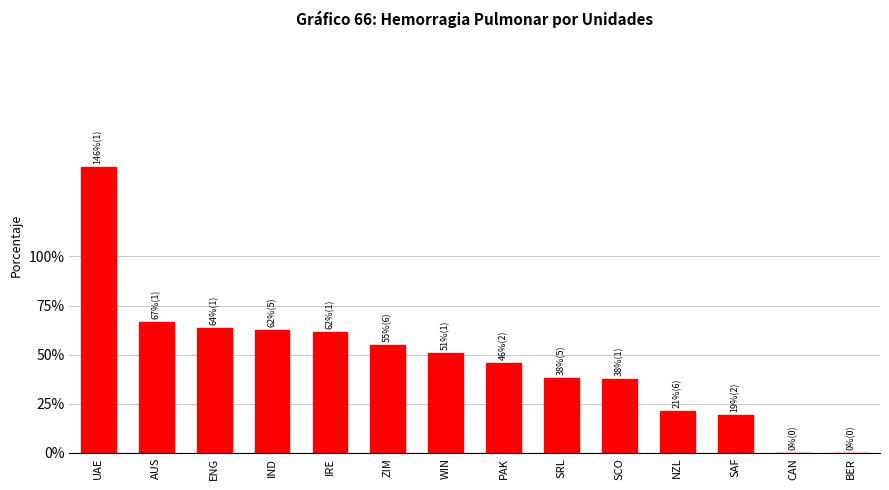

At which label does the data first exceed 50?

UAE